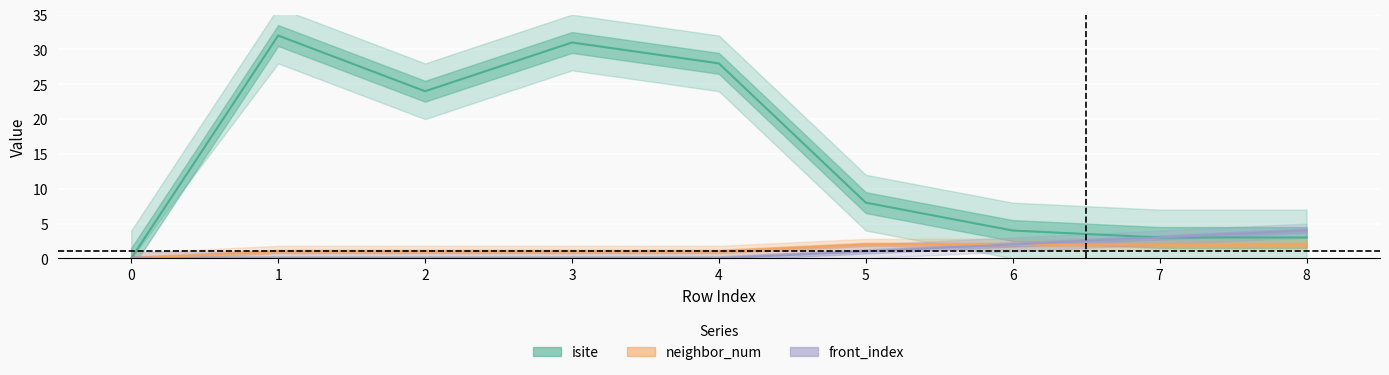

Reading right to left, what are all the values shown in this chart?

isite: 8=3	7=3	6=4	5=8	4=28	3=31	2=24	1=32	0=0
neighbor_num: 8=2	7=2	6=2	5=2	4=1	3=1	2=1	1=1	0=0
front_index: 8=4	7=3	6=2	5=1	4=0	3=0	2=0	1=0	0=0